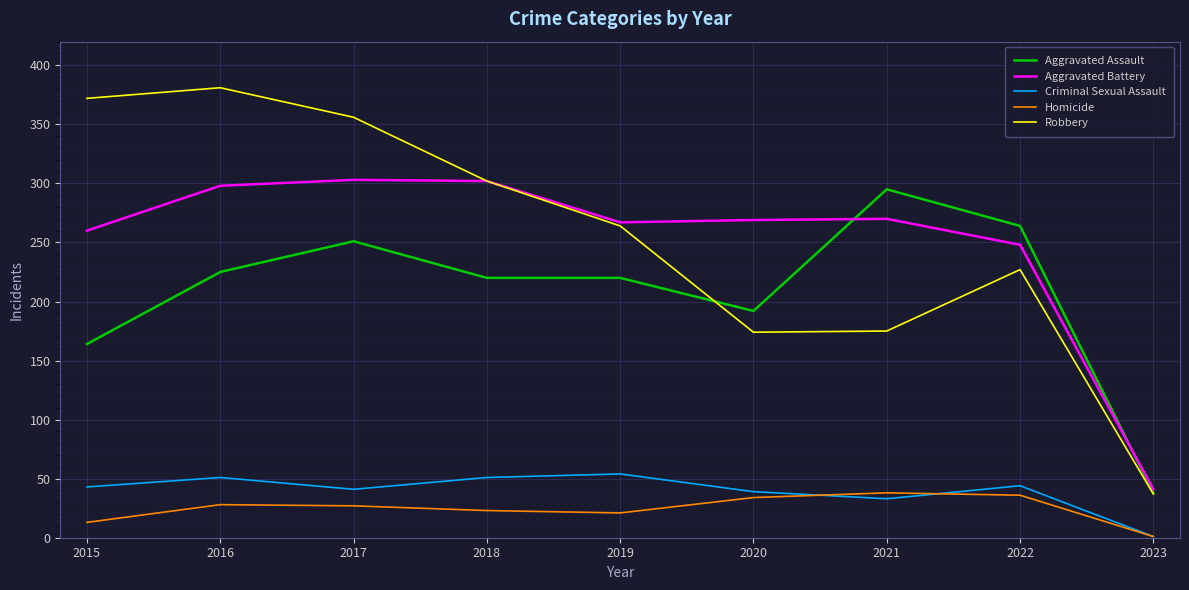

Between 2015 and 2019, which series saw the biggest shift?

Robbery